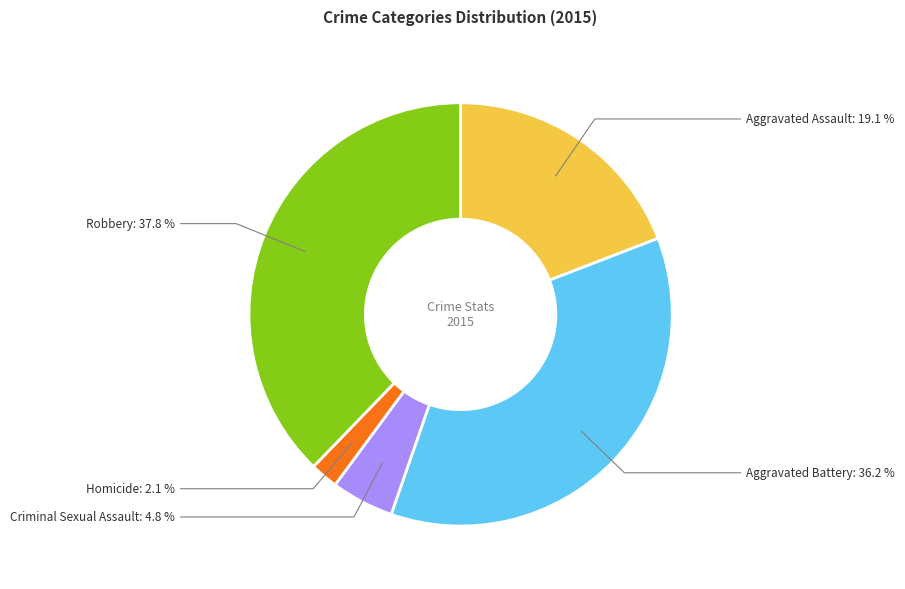

Is it true that Aggravated Assault is 19% of the pie?

True